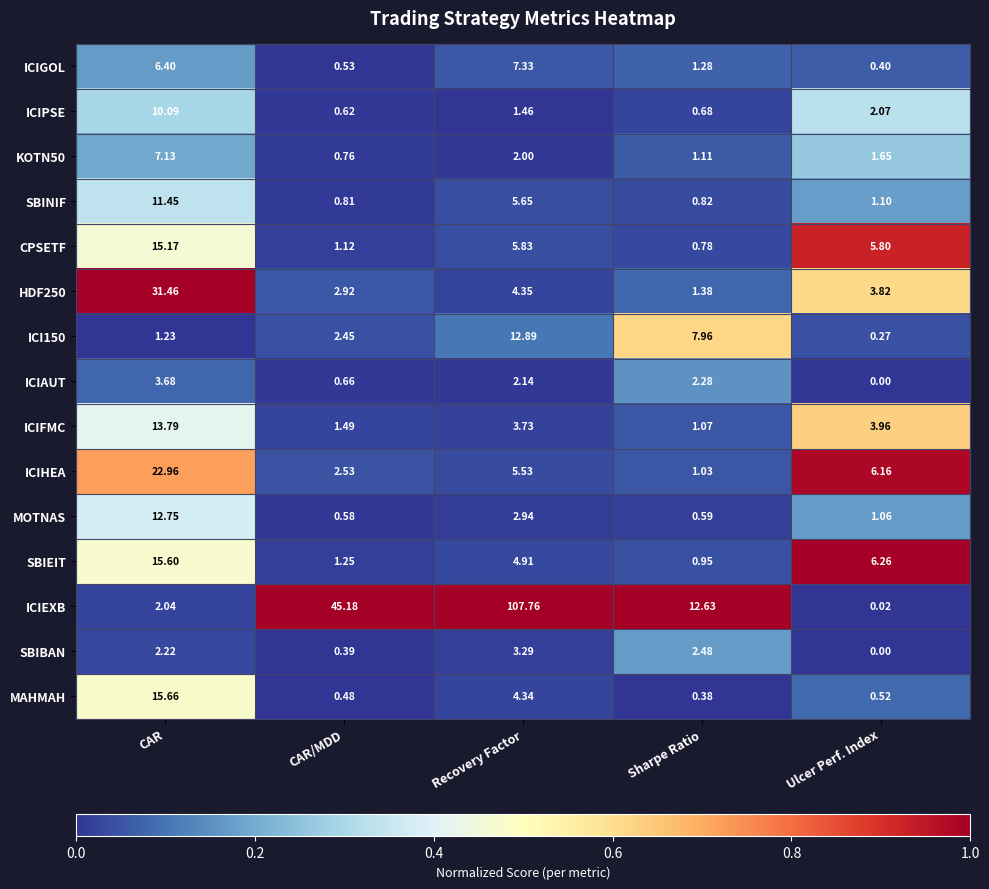

How many series are shown in this chart?

15